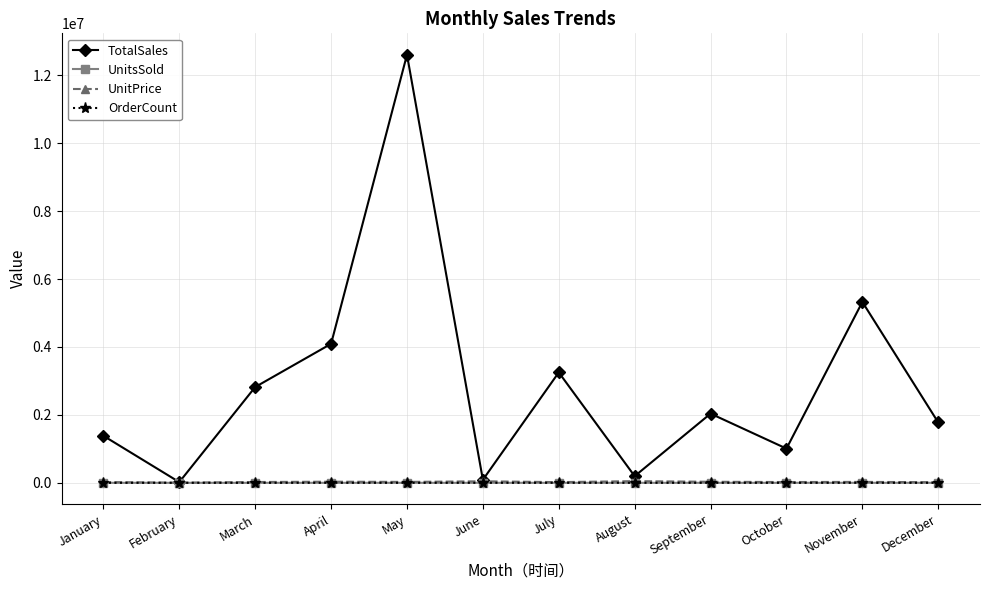

What is the sum of all TotalSales values?

34605773